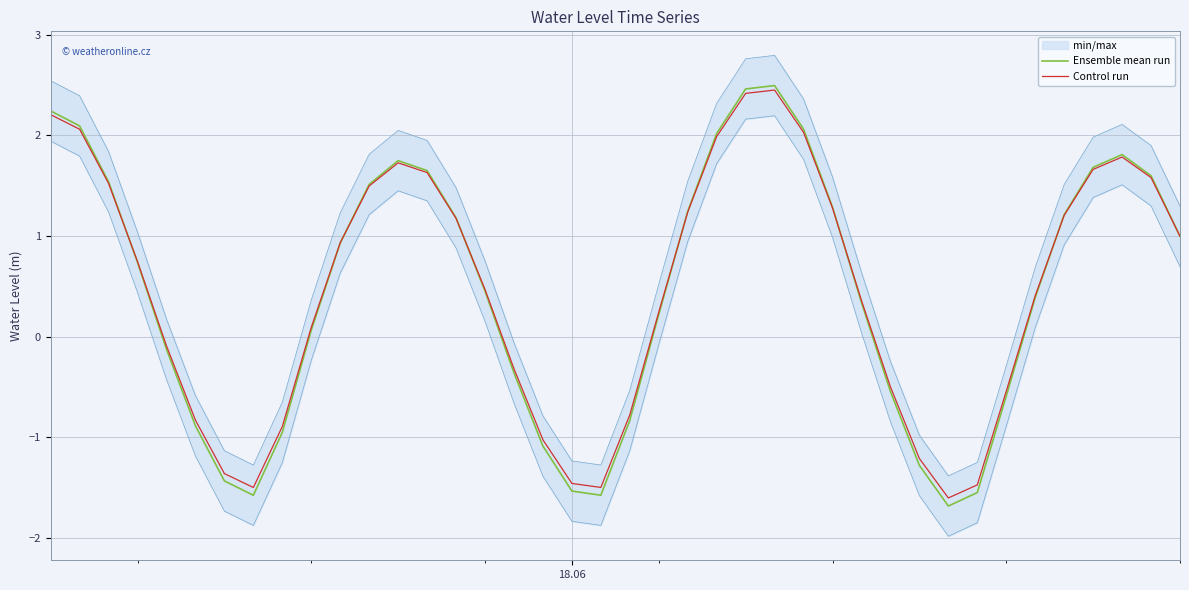

What is the minimum value for Ensemble mean run?

-1.7